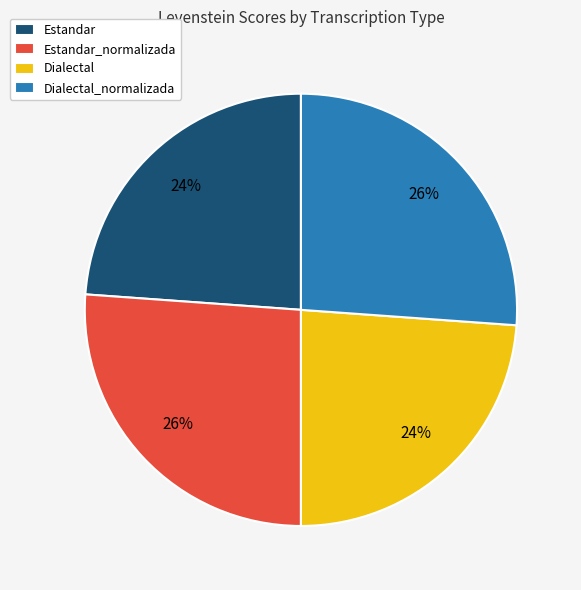

To the nearest percent, what percentage of the pie is Dialectal?

24%